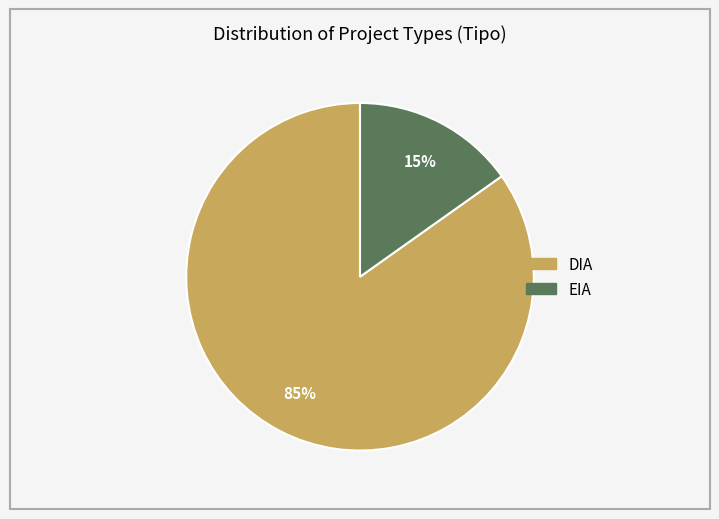

True or false: EIA accounts for 5% of the total.

False